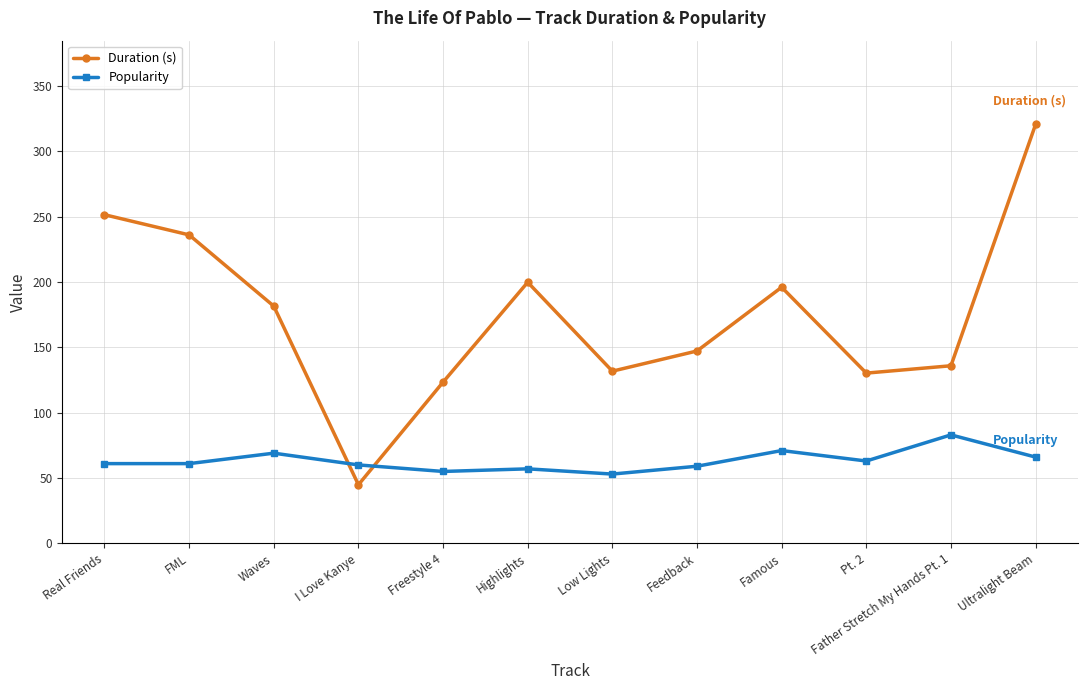

What is the total value across all series at Low Lights?

184.8